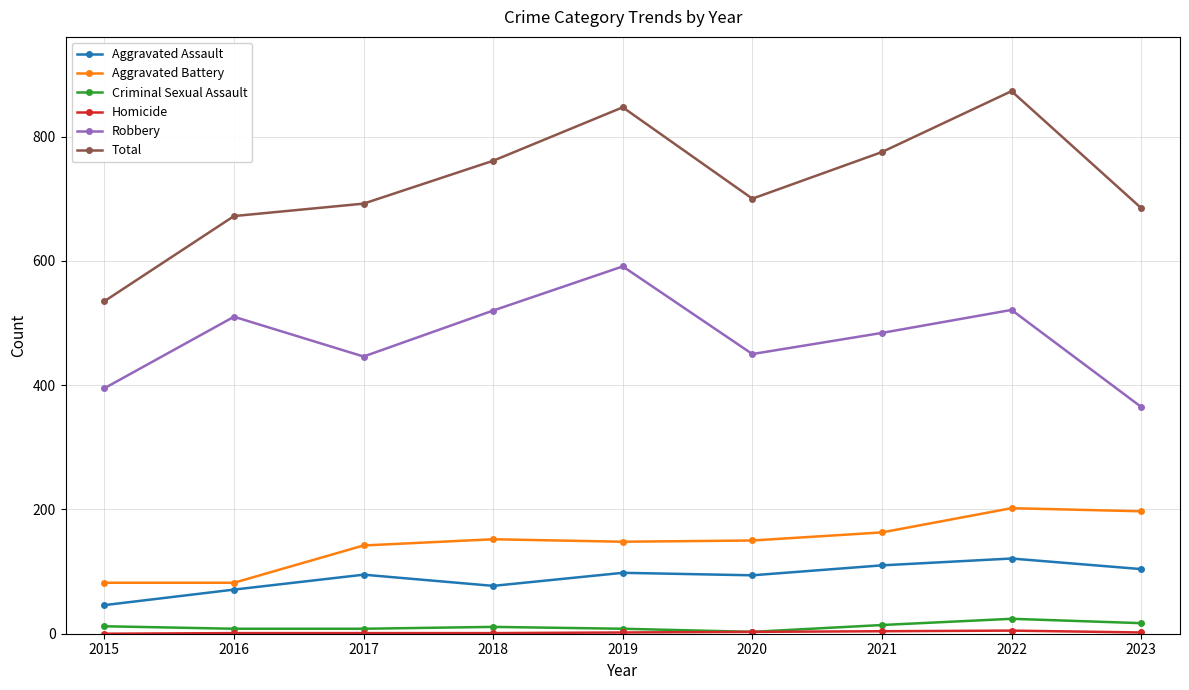

What is the difference between the maximum and minimum values in the Aggravated Battery series?

120